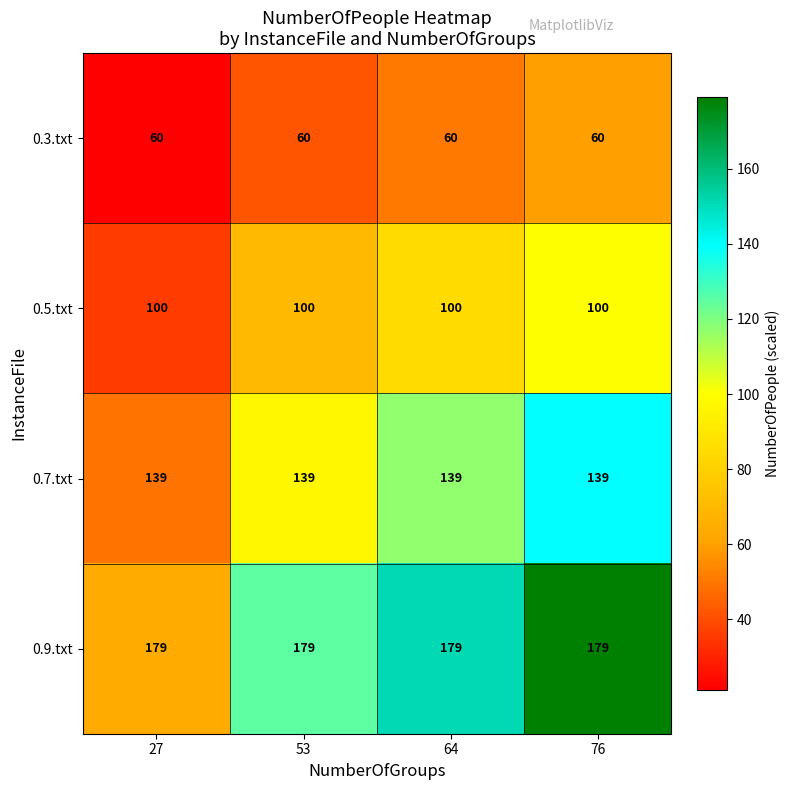

List the series in order of their overall mean, highest first.

0.9.txt, 0.7.txt, 0.5.txt, 0.3.txt